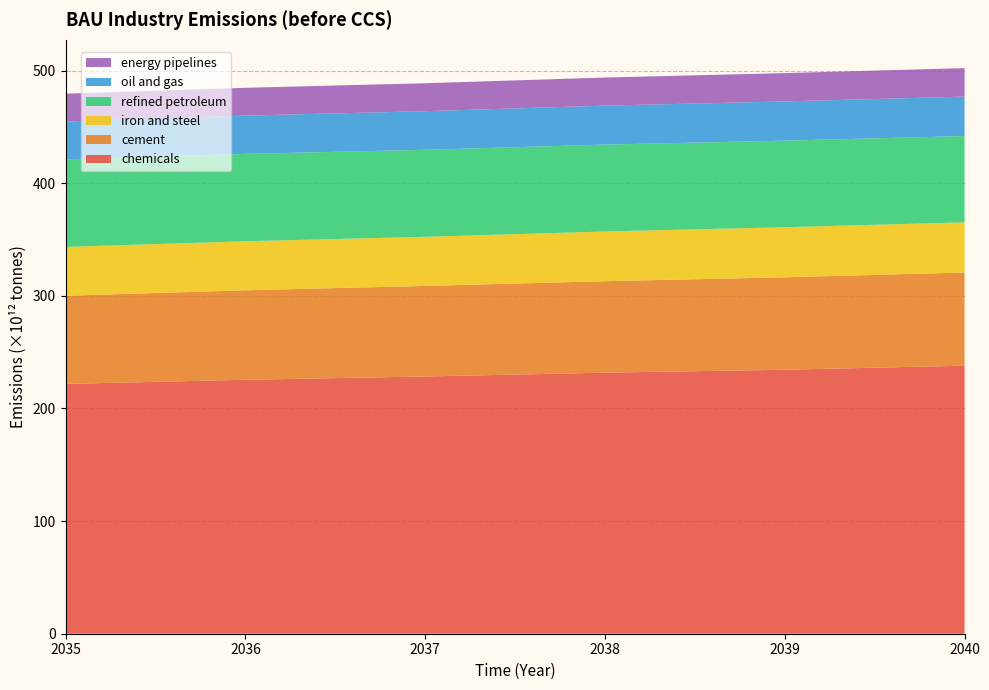

Reading right to left, what are all the values shown in this chart?

chemicals: 2040=238000000000000	2039=234400000000000	2038=231800000000000	2037=228400000000000	2036=225500000000000	2035=221800000000000
cement: 2040=82740000000000	2039=82080000000000	2038=81220000000000	2037=80410000000000	2036=79460000000000	2035=78280000000000
iron and steel: 2040=44530000000000	2039=44440000000000	2038=44130000000000	2037=43630000000000	2036=43510000000000	2035=43380000000000
refined petroleum: 2040=76610000000000	2039=76900000000000	2038=77170000000000	2037=77260000000000	2036=77600000000000	2035=77780000000000
oil and gas: 2040=35030000000000	2039=34830000000000	2038=34590000000000	2037=34280000000000	2036=33970000000000	2035=33580000000000
energy pipelines: 2040=25300000000000	2039=25140000000000	2038=24940000000000	2037=24800000000000	2036=24710000000000	2035=24700000000000